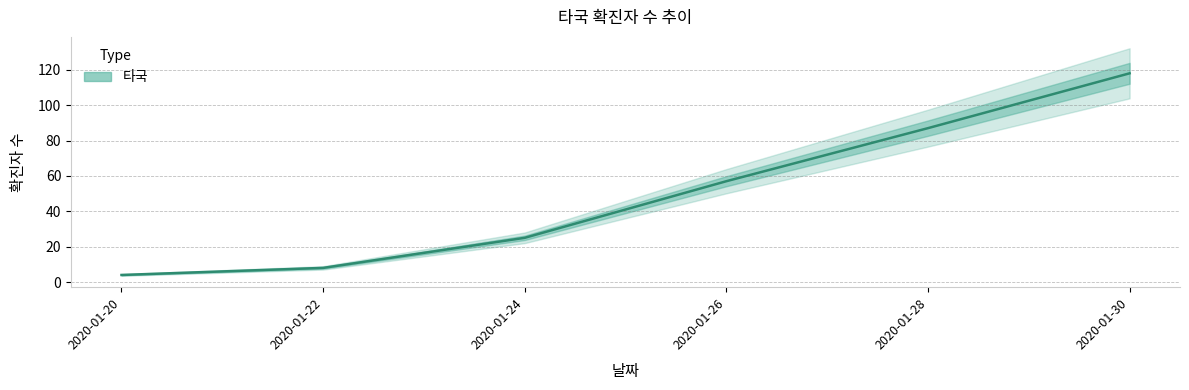

How many lines are shown in the chart?

1